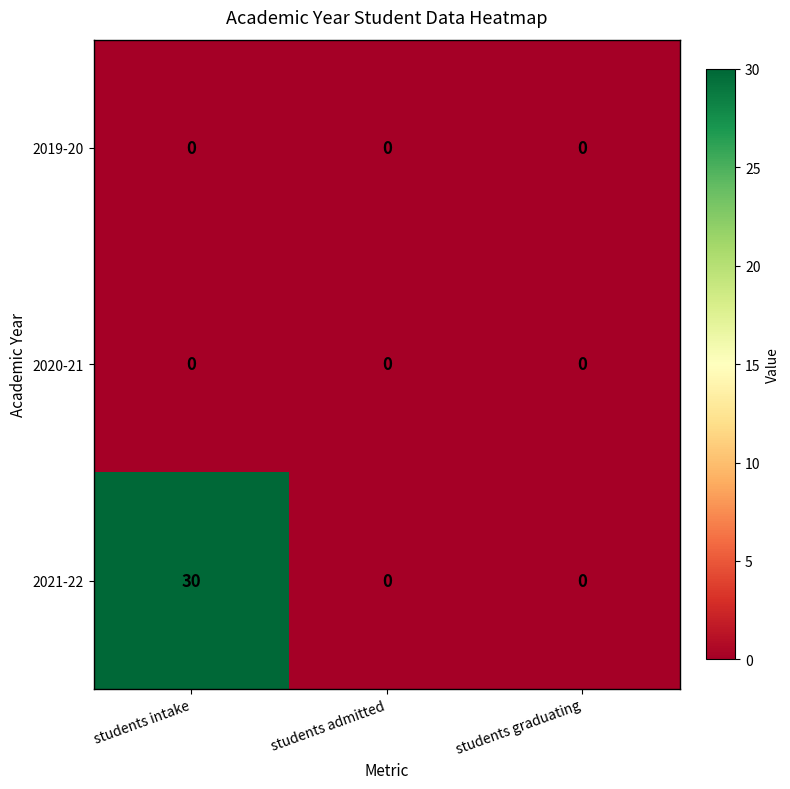

Is it true that 2021-22 equals -20 at students admitted?

False